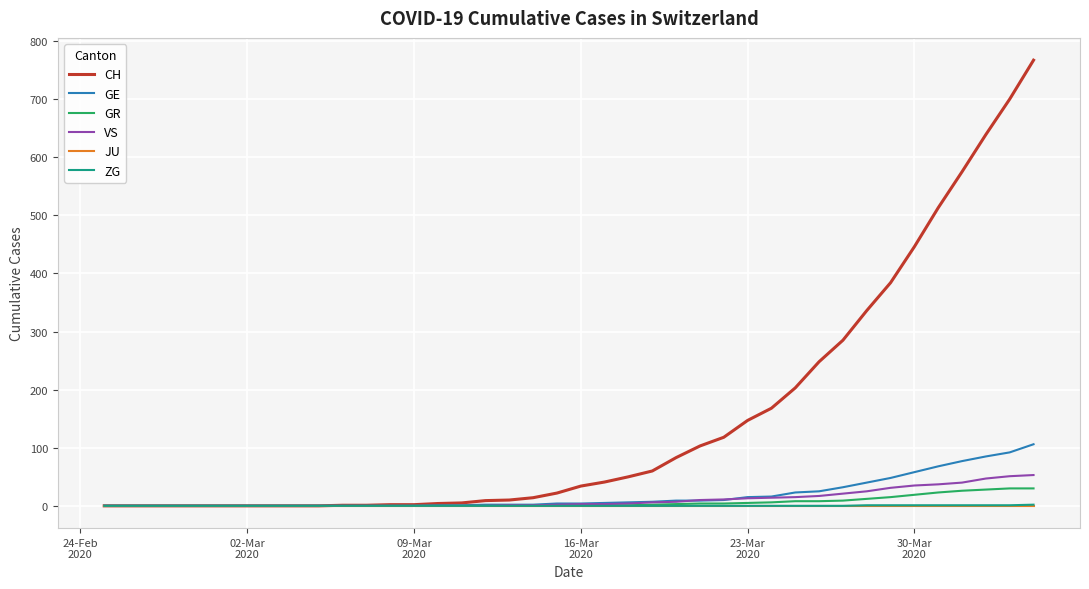

What is the greatest value displayed?

767